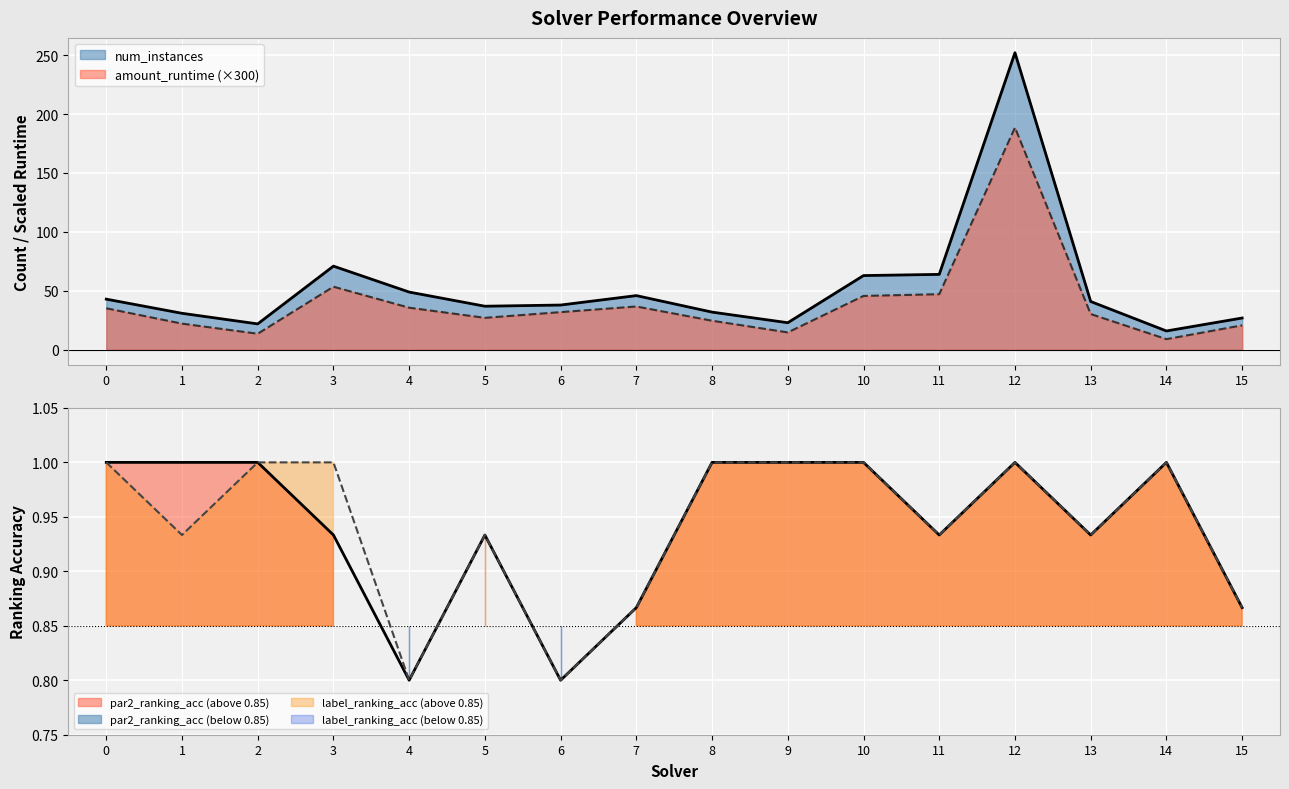

True or false: amount_runtime and num_instances intersect in this chart.

False